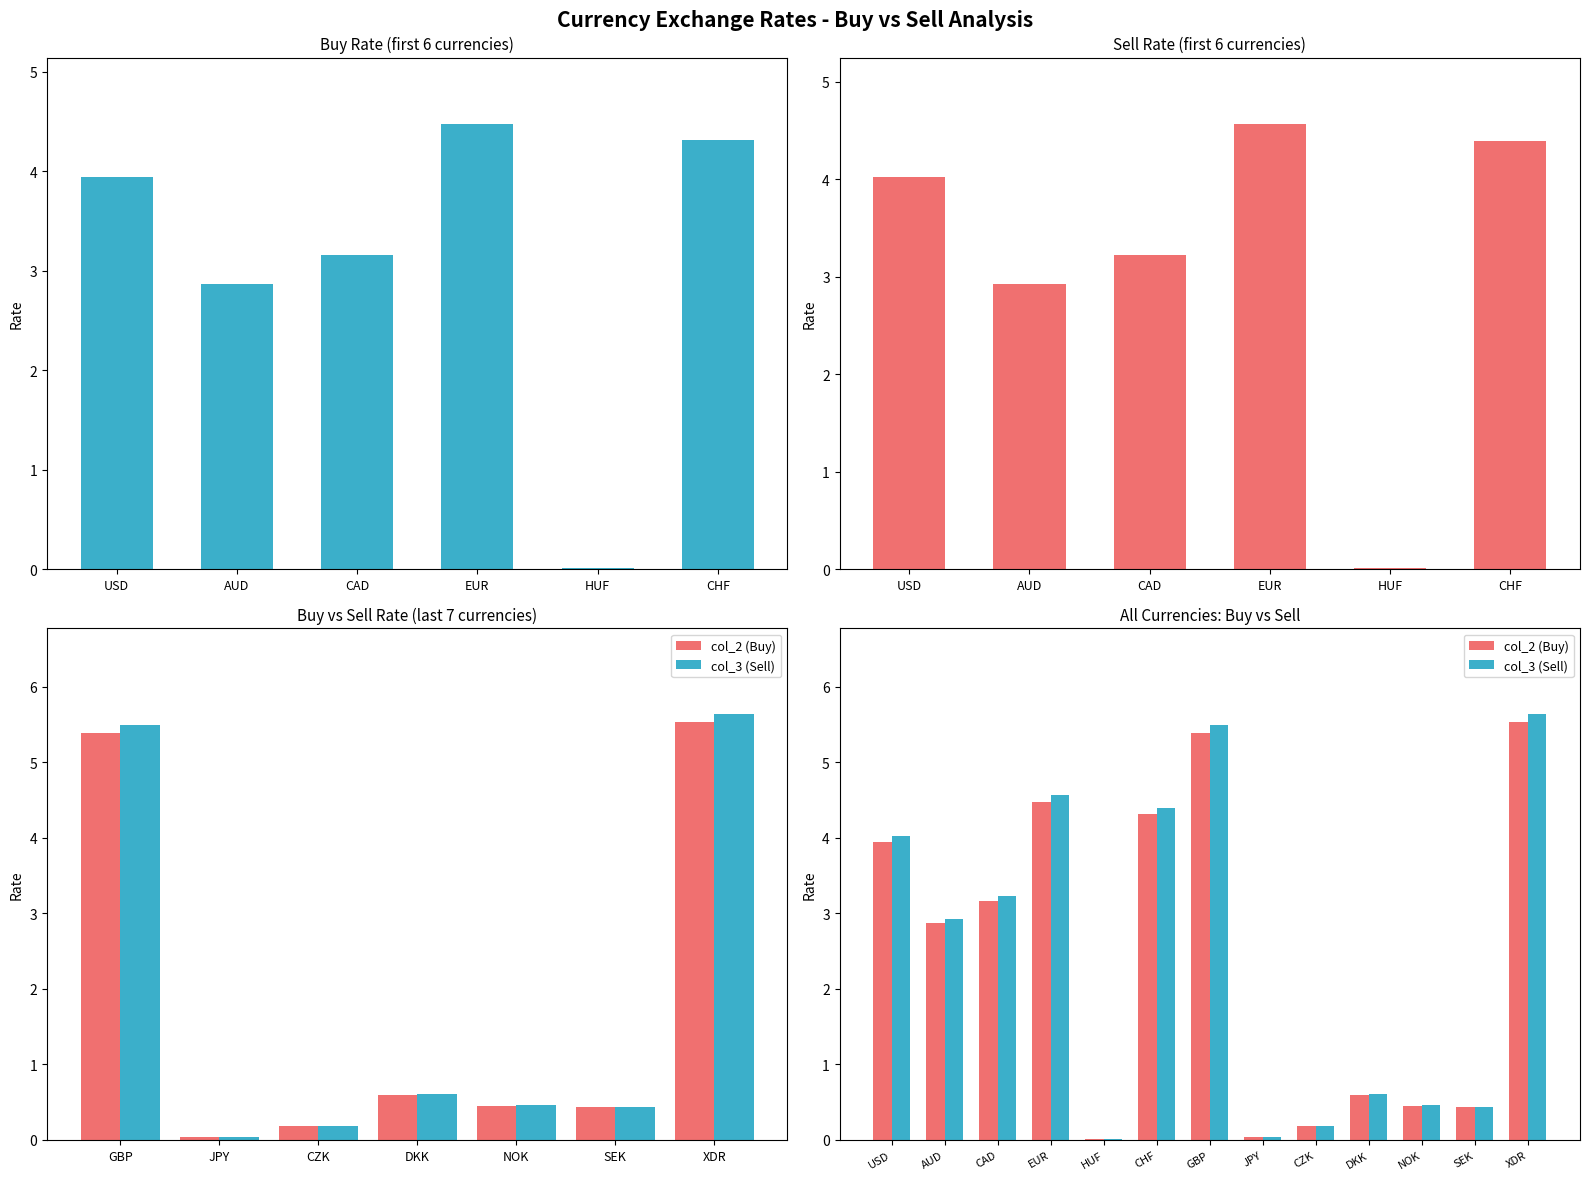

The value of col_3 at NOK is 0.5. True or false?

True